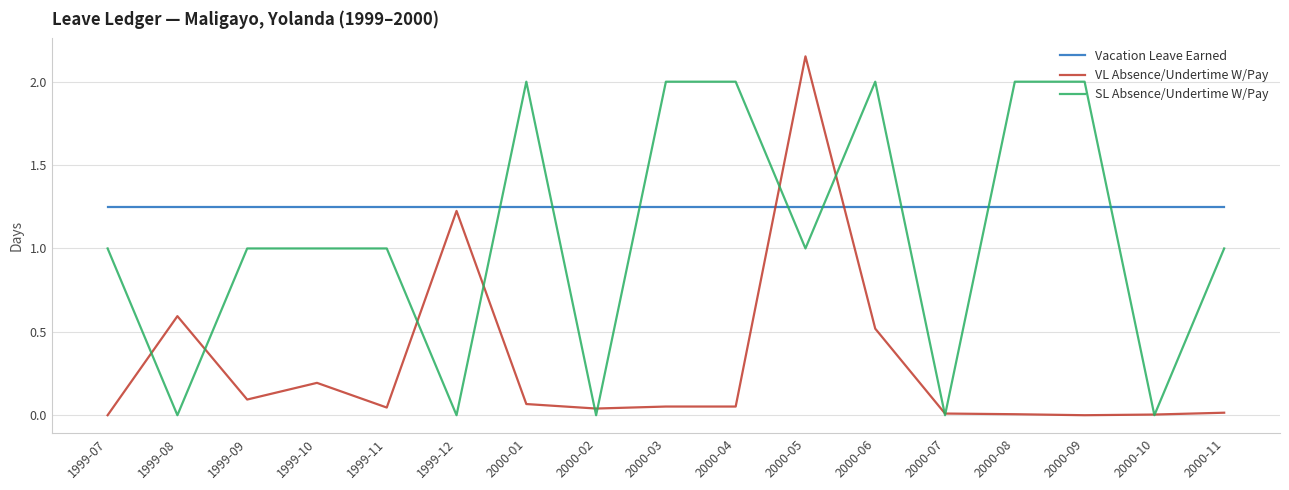

What is the sum of all VL Absence/Undertime W/Pay values?

5.1